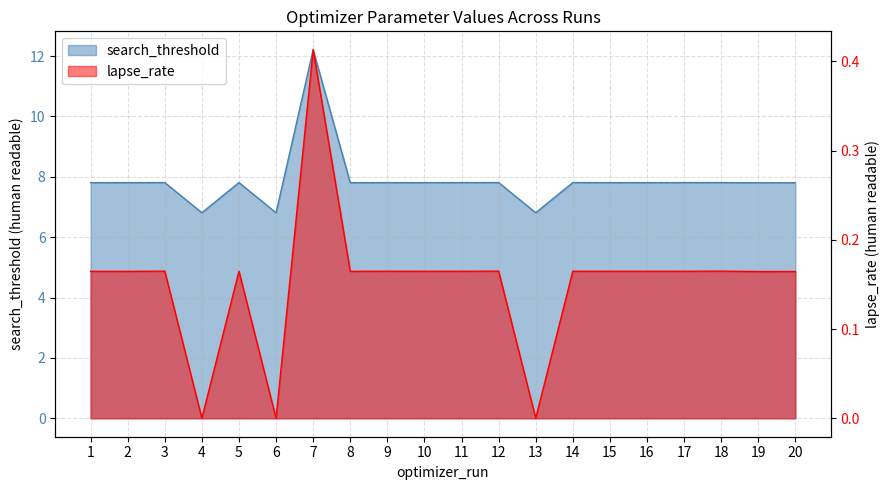

How many distinct data groups are displayed?

2